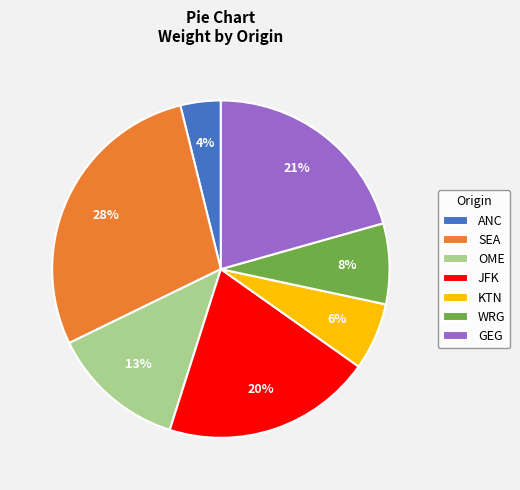

To the nearest percent, what is the difference between the largest and smallest slice percentages?

24%